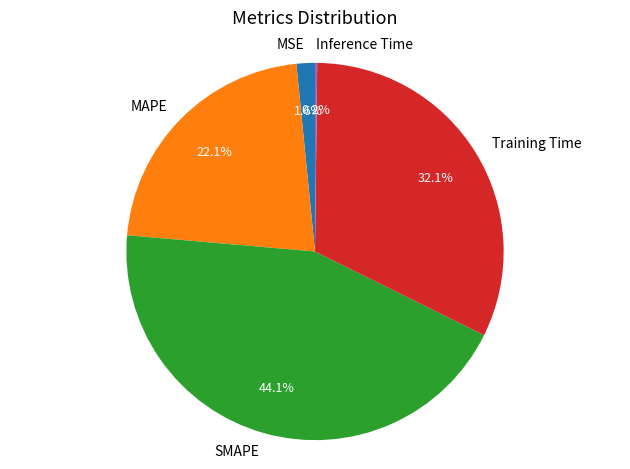

To the nearest percent, what is the difference between the largest and smallest slice percentages?

44%